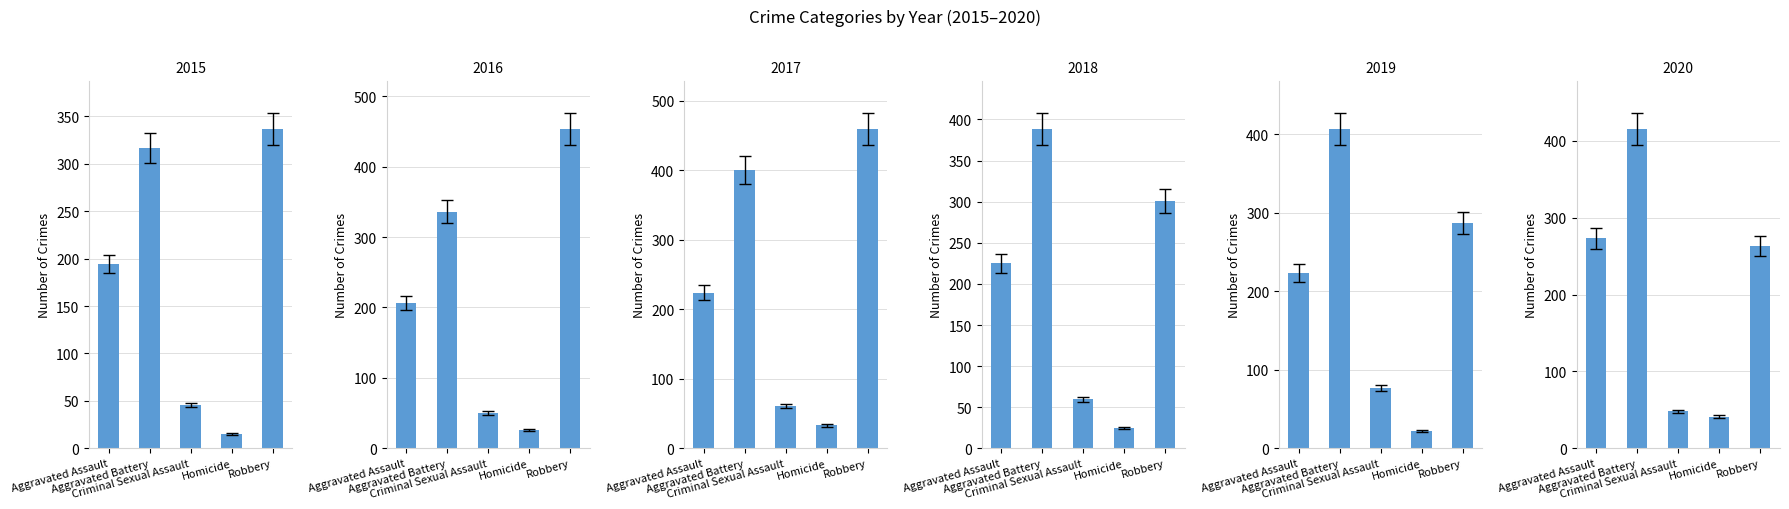

What is the value of the 2018 bar at the 2nd from the left?

369.6